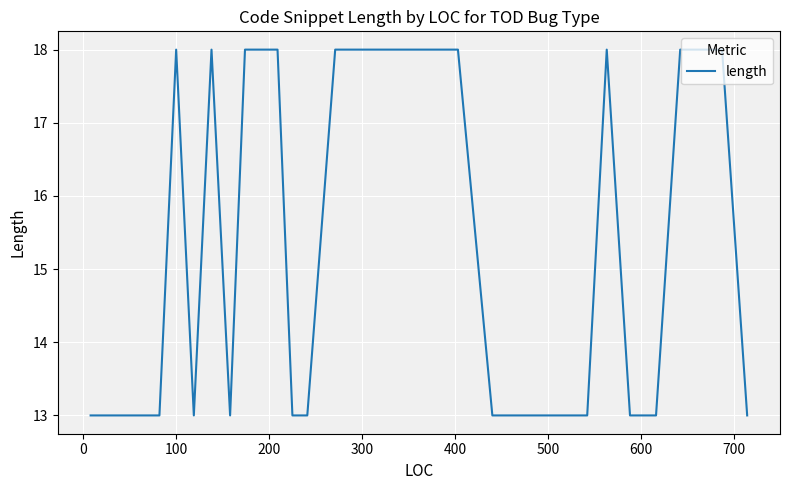

What is the maximum value shown in the chart?

18